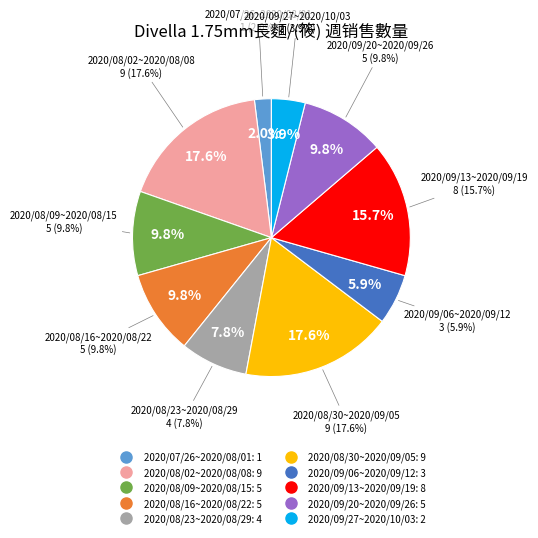

What is the largest slice in the pie chart?

2020/08/02~2020/08/08